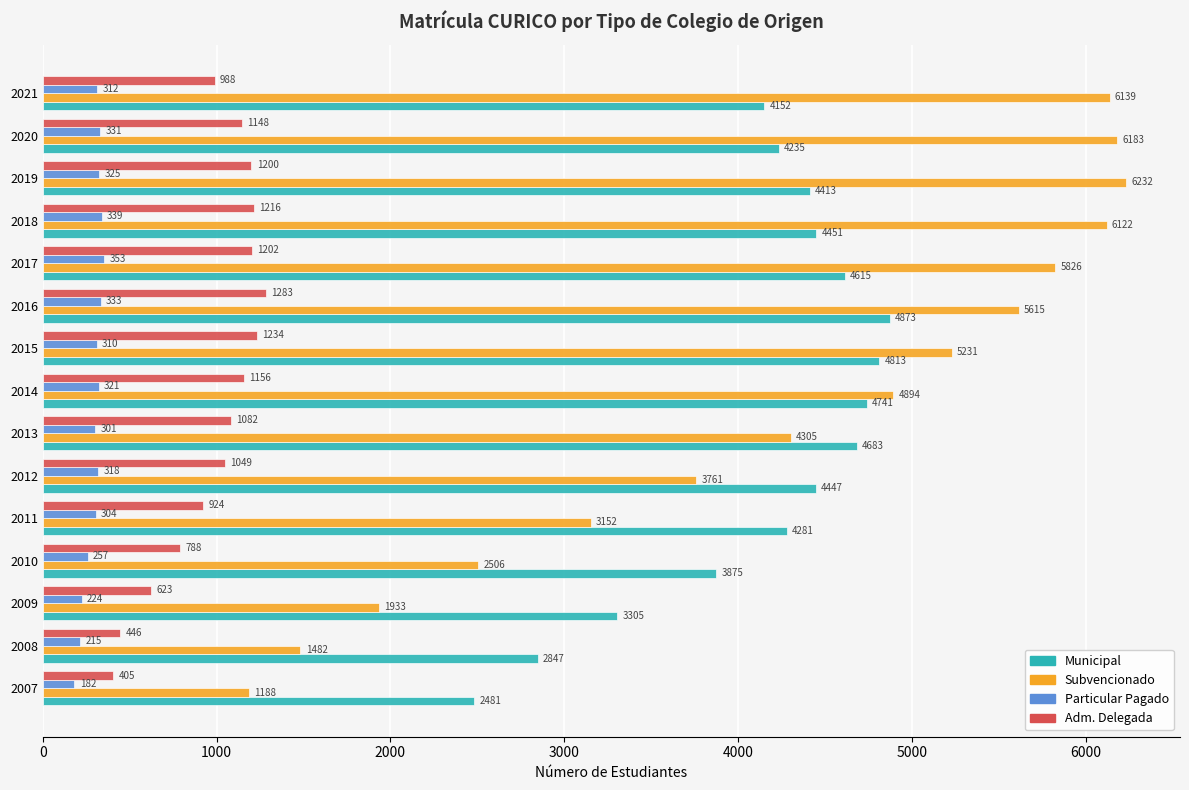

Read the Subvencionado value at 2011.

3152